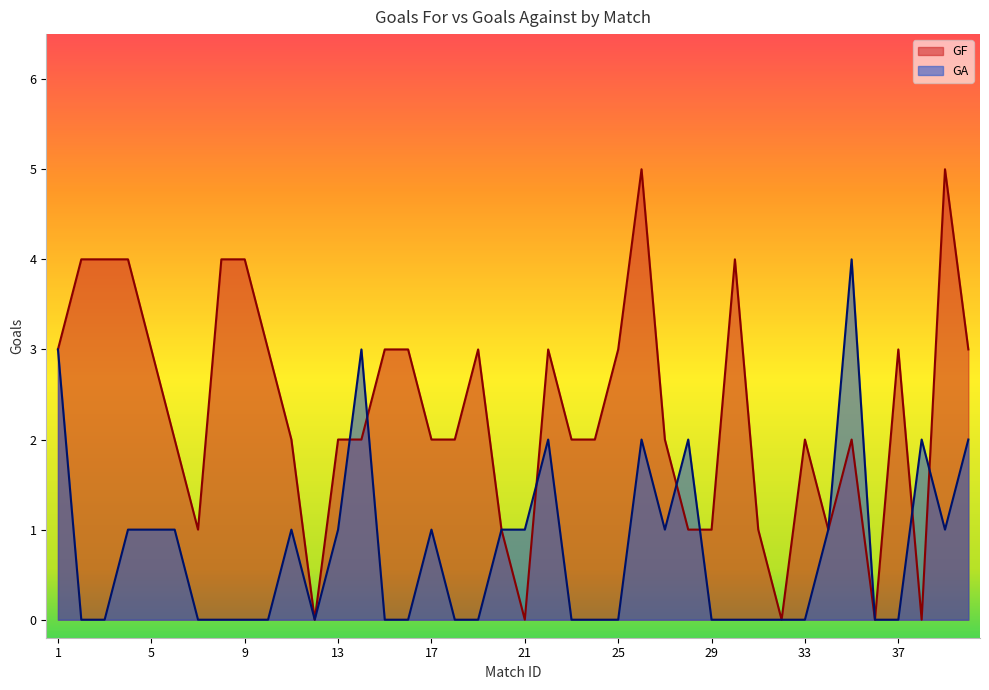

How many interior local valleys does the GA series have?

3